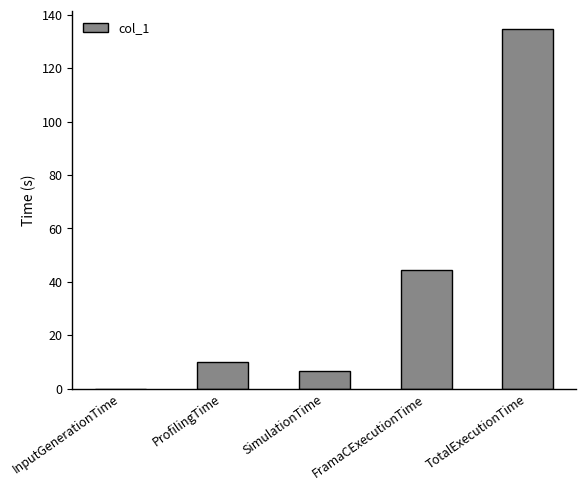

Which category has the highest value across all series?

TotalExecutionTime